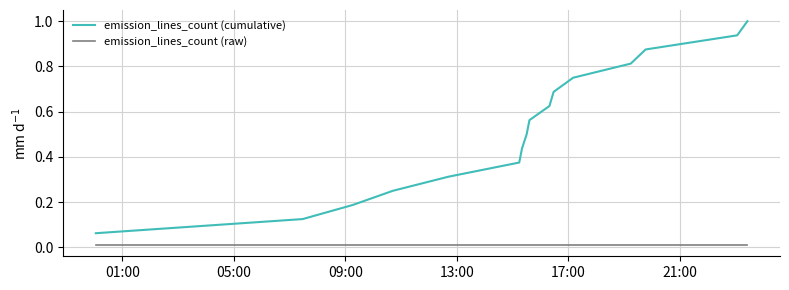

How many lines are shown in the chart?

2